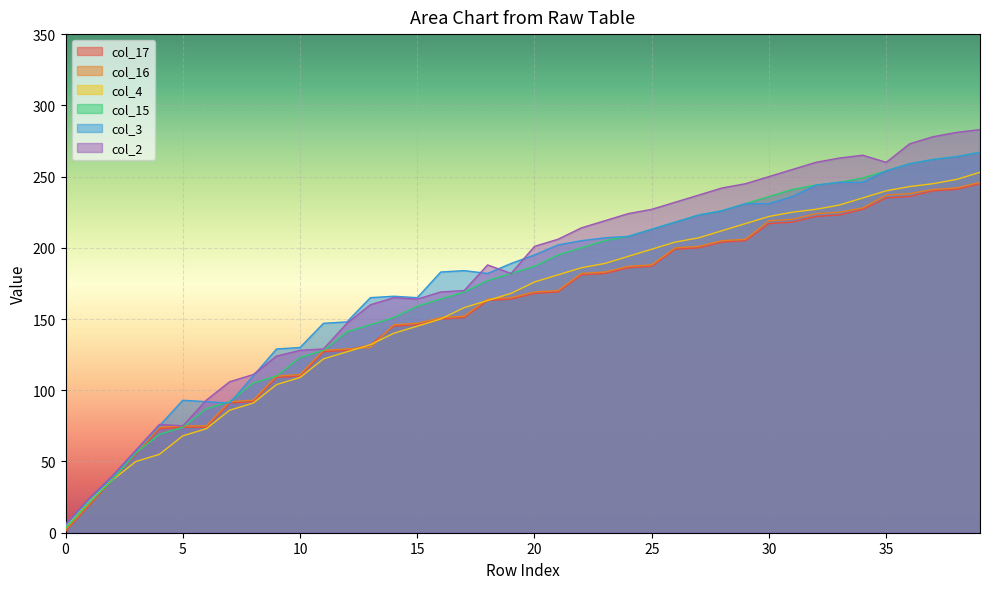

What is the difference between the col_15 values at 1 and 7?

71